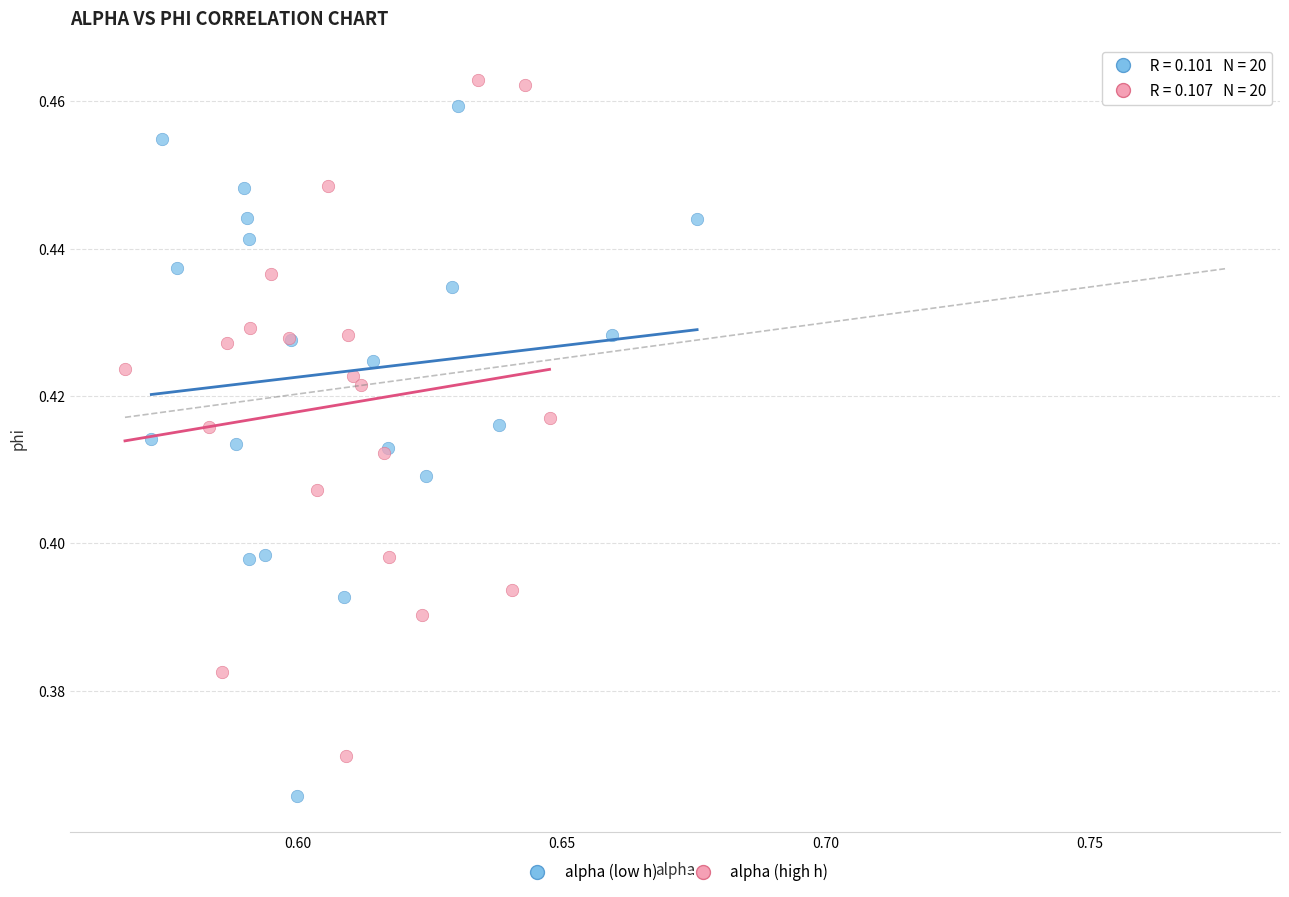

Which series reaches the minimum Y coordinate?

alpha (low h)